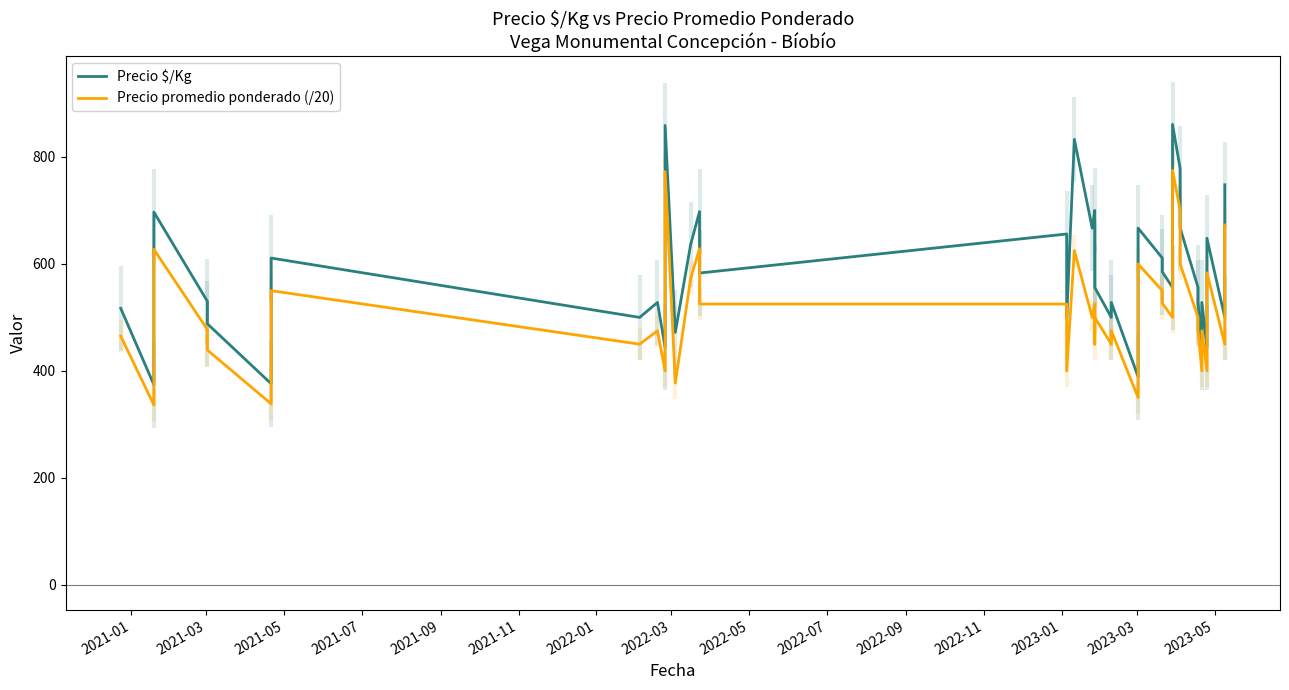

How many distinct data groups are displayed?

2